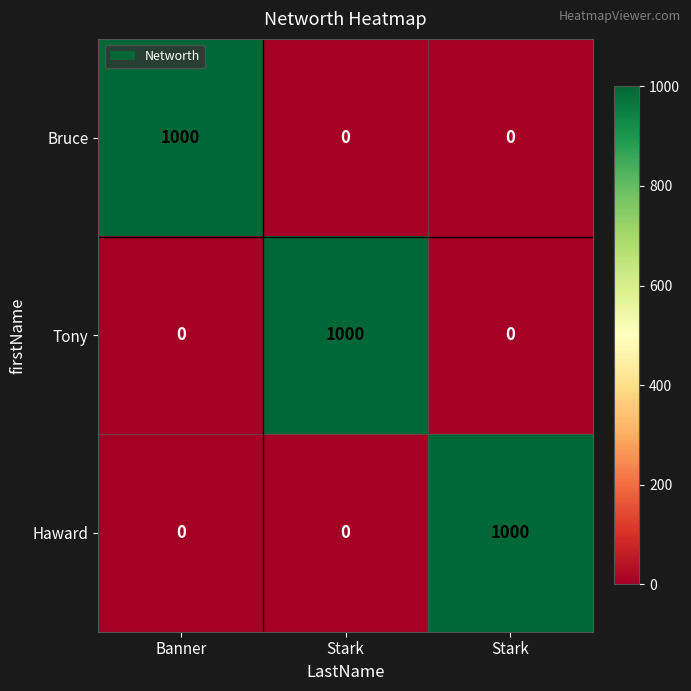

Count the number of data series in this chart.

3